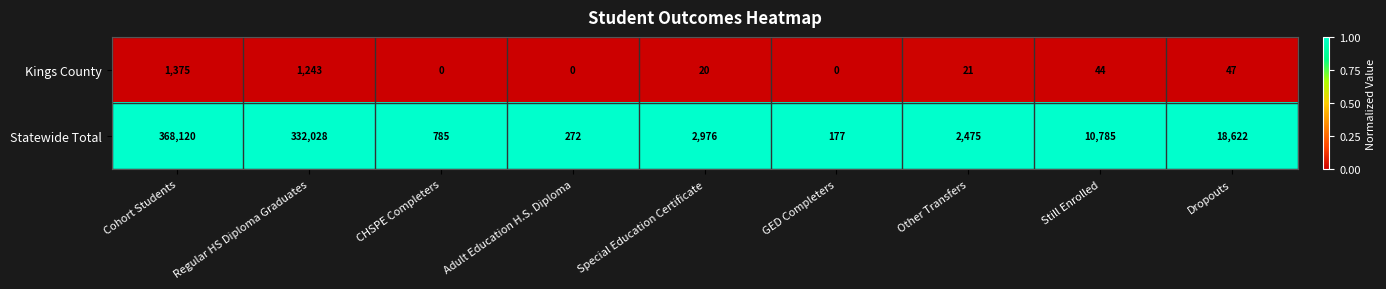

What is the sum of all Kings County values?

2750